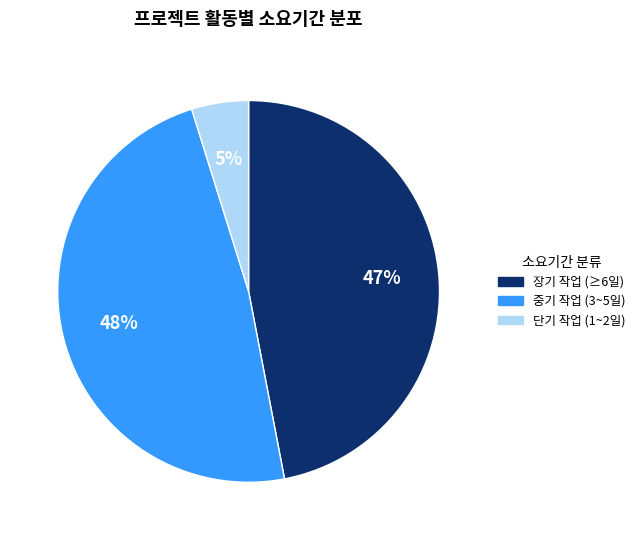

How many slices are in this pie chart?

3